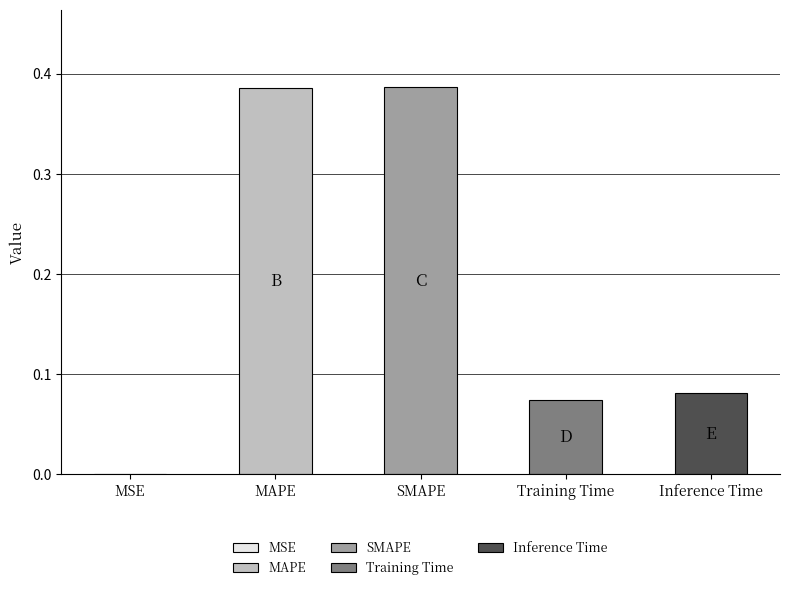

At which label is the value closest to 0?

MSE